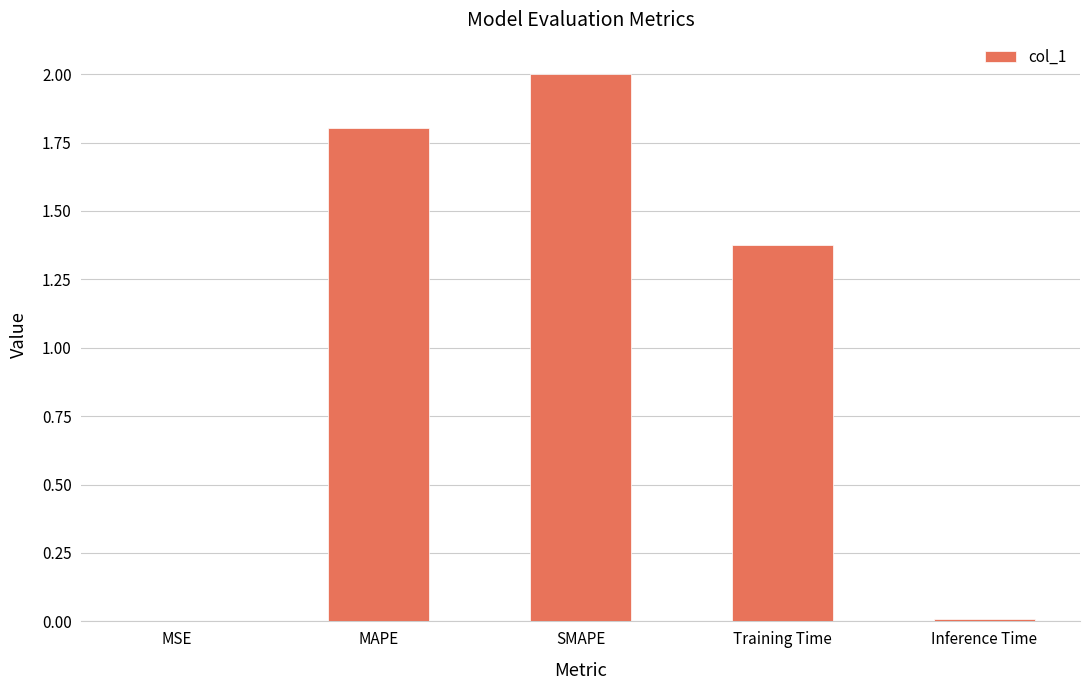

At which label is the value closest to 1?

Training Time